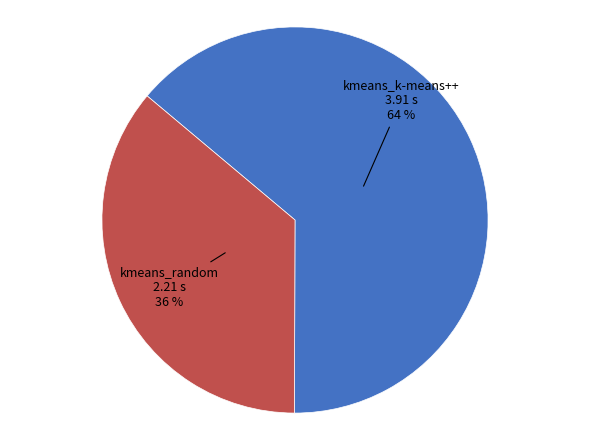

To the nearest percent, what is the combined percentage of kmeans_k-means++ and kmeans_random?

100%